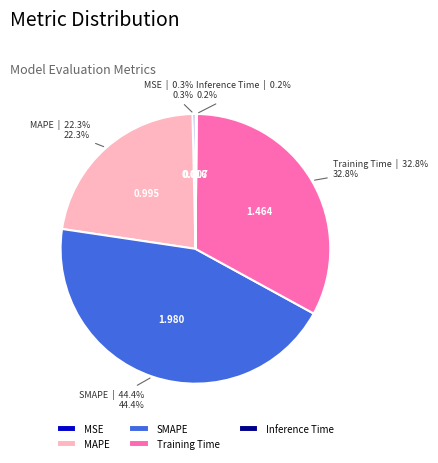

Which slice is the largest?

SMAPE